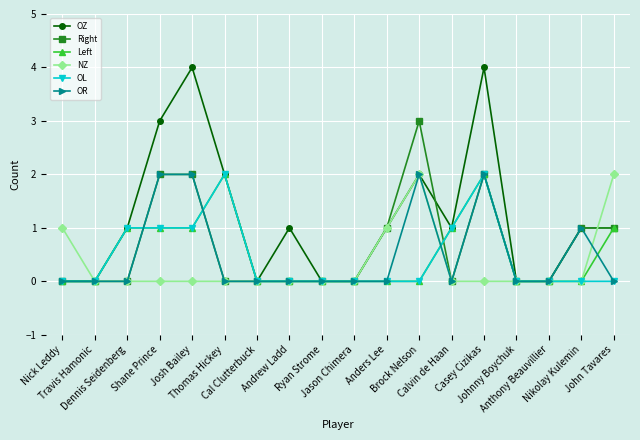

Does the chart display data point markers on the line(s)?

Yes